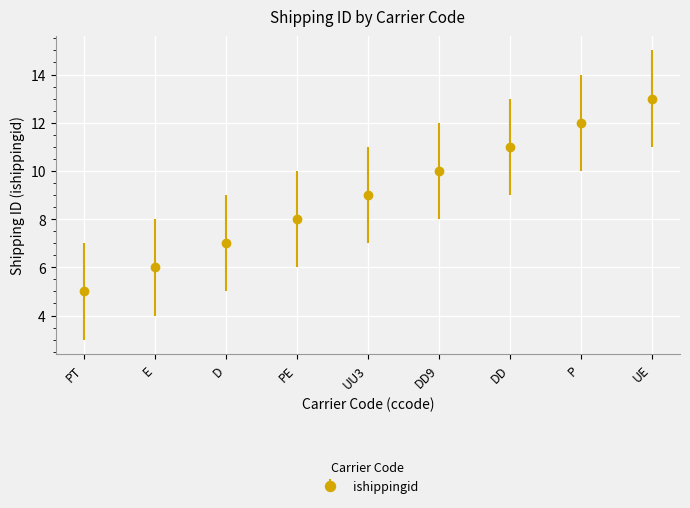

True or false: the data has more than 0 interior local peaks.

False